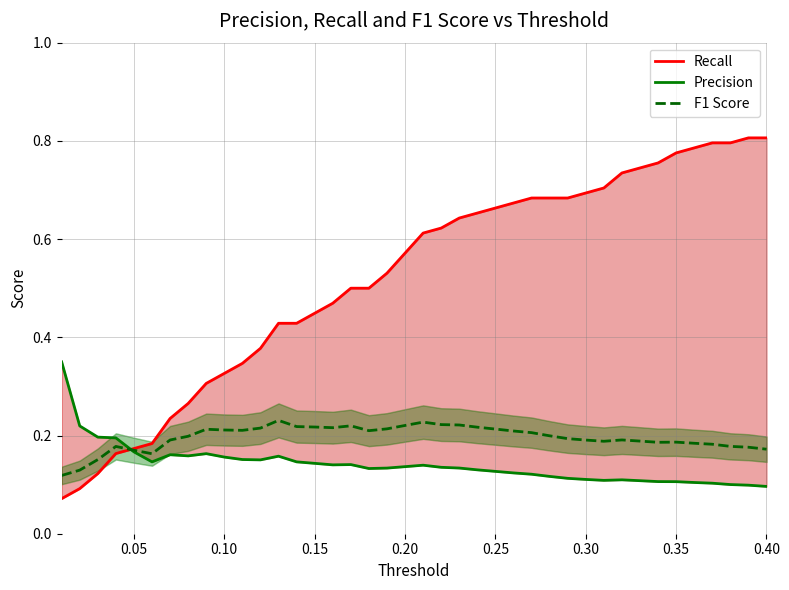

Count the number of categories in the chart.

40